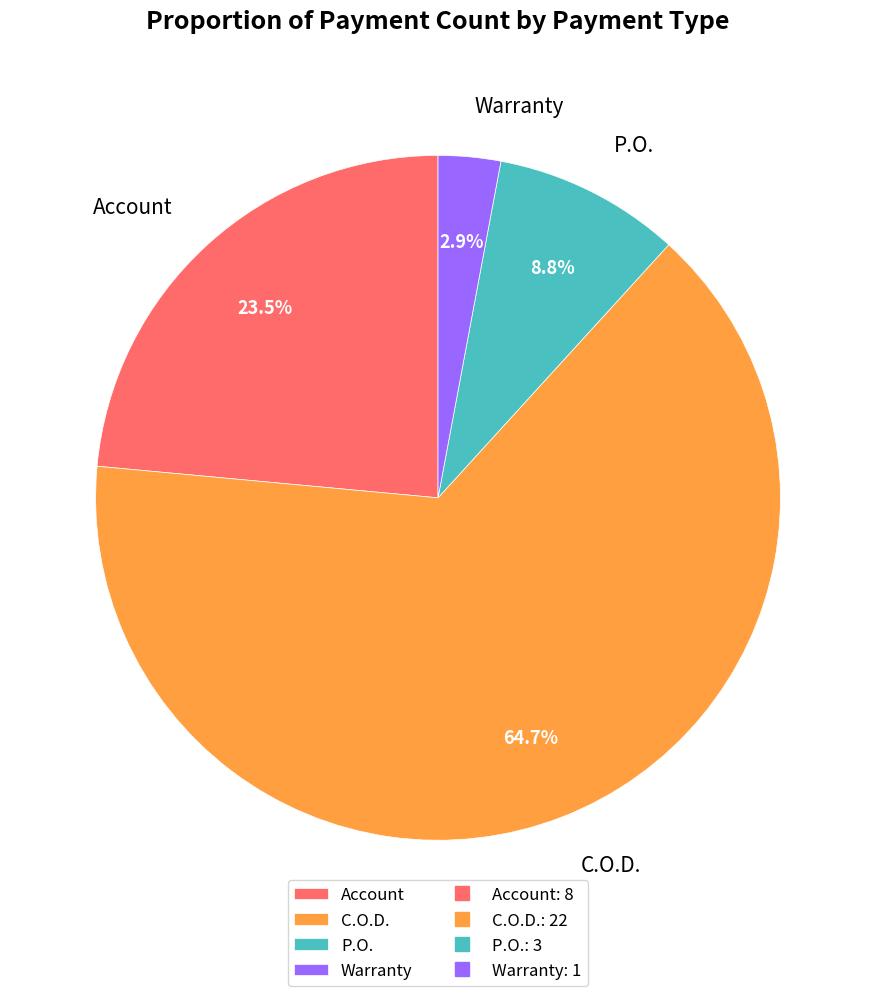

Approximately how many times larger is the value at Account compared to C.O.D.?

0.4